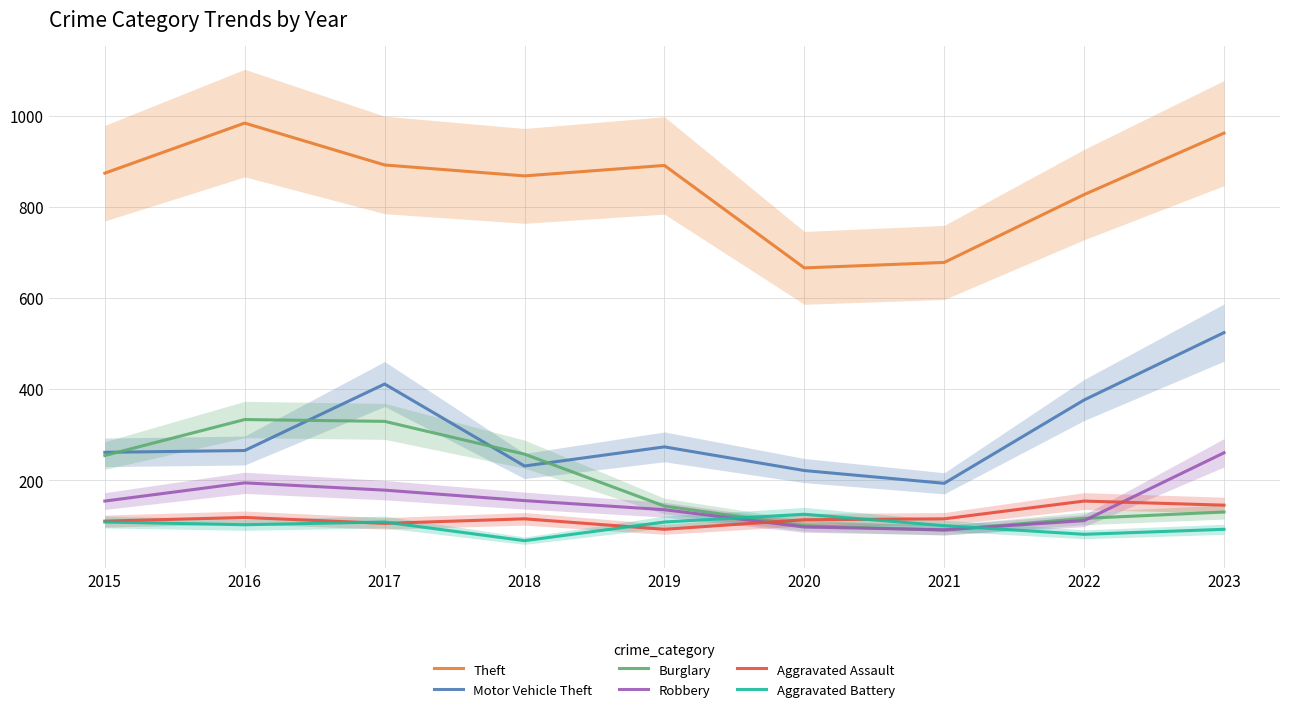

Reading left to right, transcribe all the data shown in this chart.

Theft: 874	984	892	868	891	666	678	827	962
Motor Vehicle Theft: 261	265	411	231	273	221	193	376	524
Burglary: 254	333	329	257	143	100	90	116	130
Robbery: 154	194	178	155	135	97	91	111	260
Aggravated Assault: 110	118	105	115	92	113	115	154	145
Aggravated Battery: 108	102	108	67	108	125	100	81	92